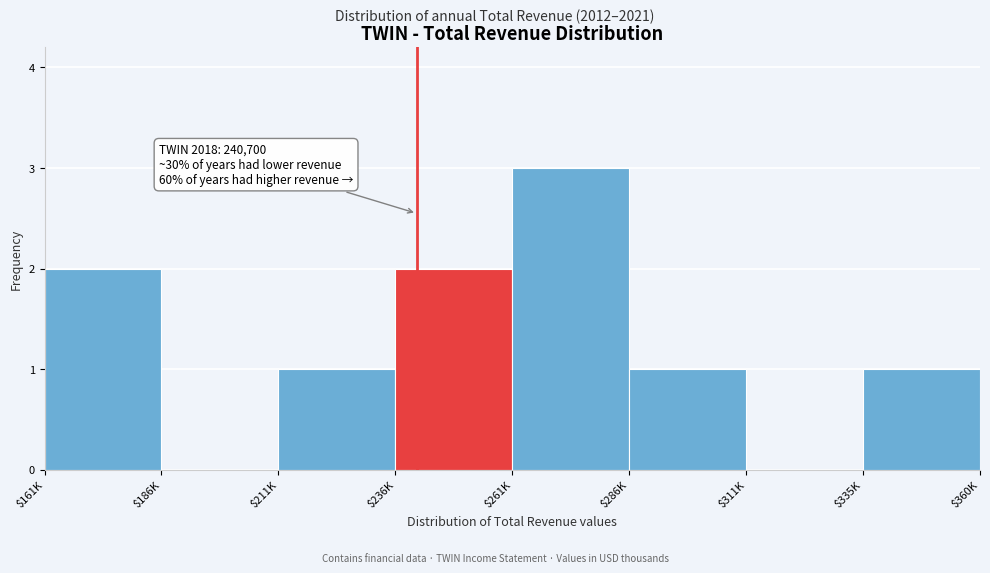

Which category has the highest value across all series?

$261K